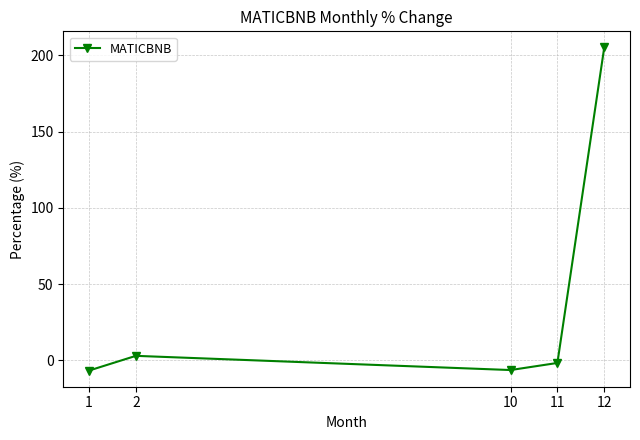

At which category does the data reach its first local valley?

10